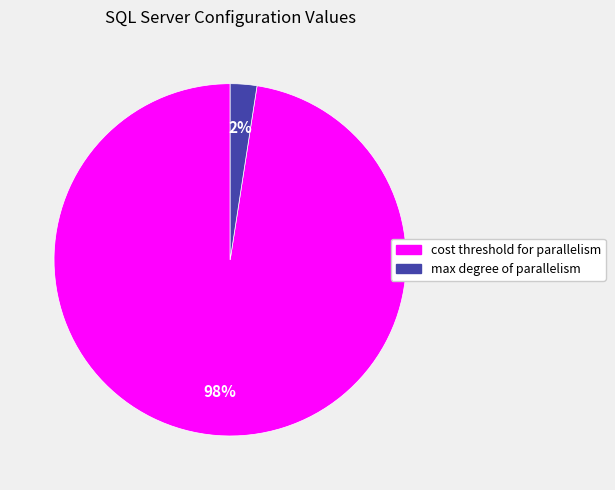

Do cost threshold for parallelism and max degree of parallelism together represent more than half of the pie?

Yes